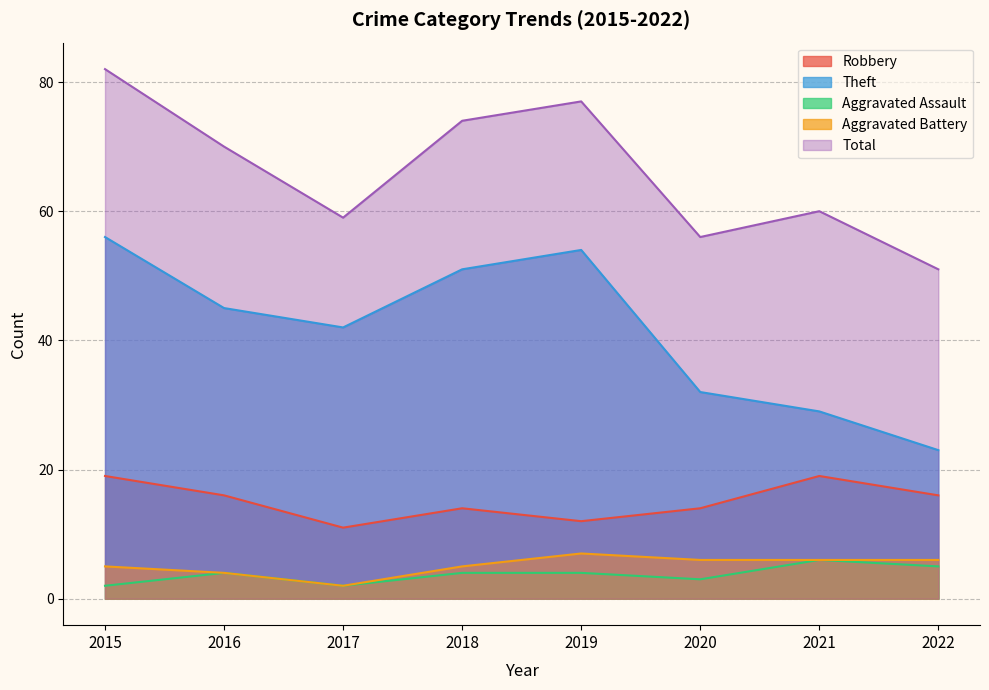

What is the maximum value for Theft?

56